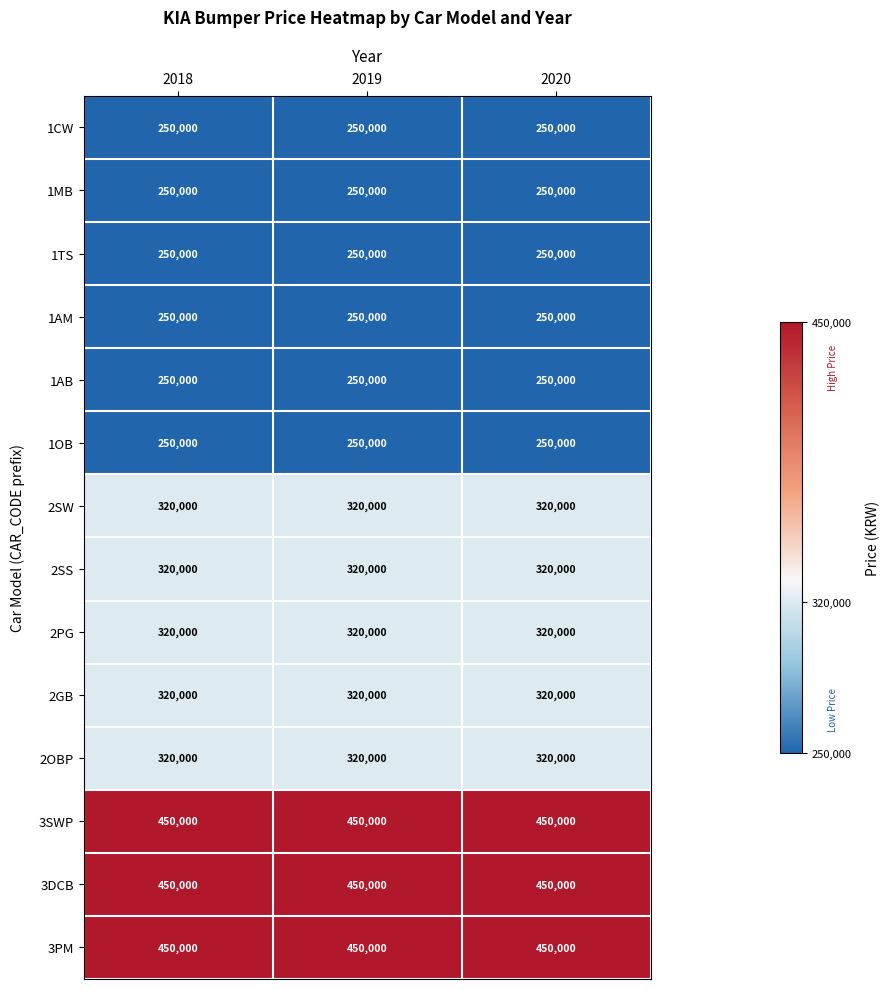

What is the maximum value shown in the chart?

450000